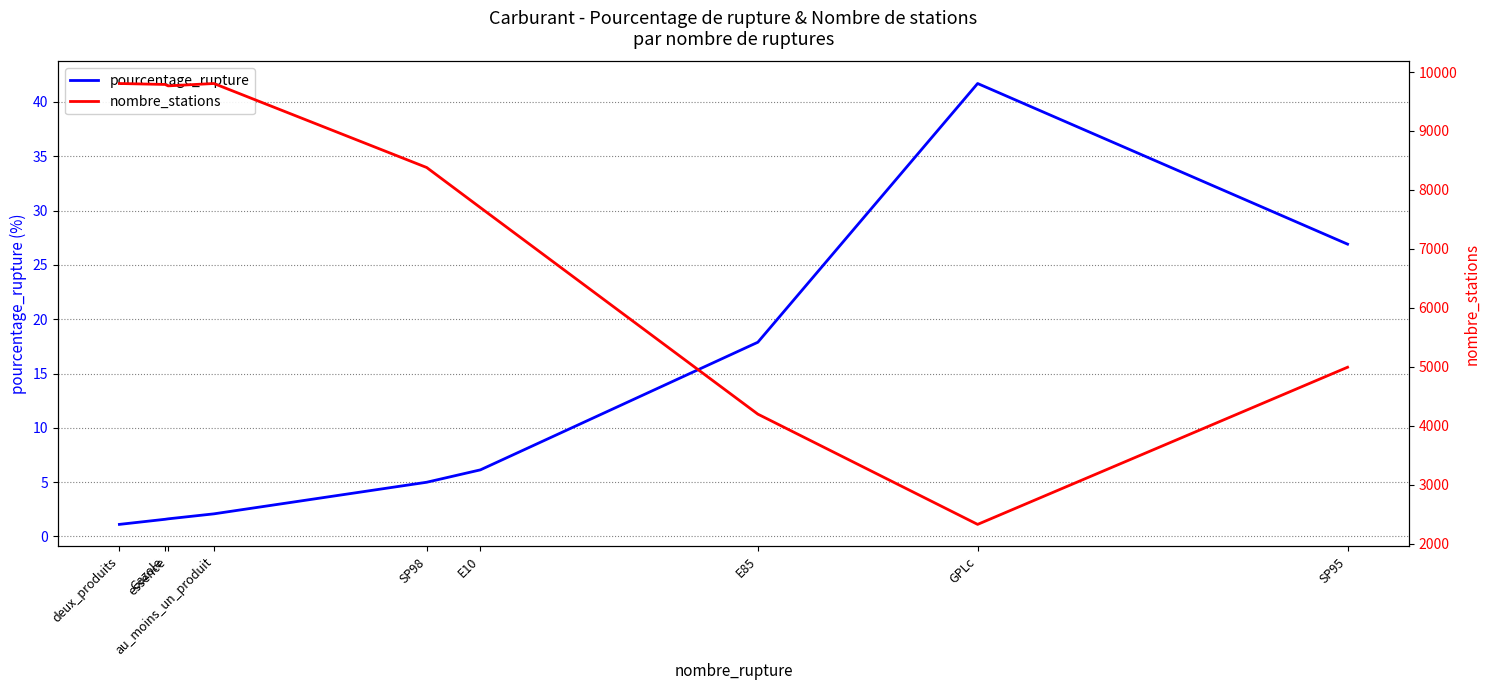

How many interior local peaks does the nombre_stations series have?

1